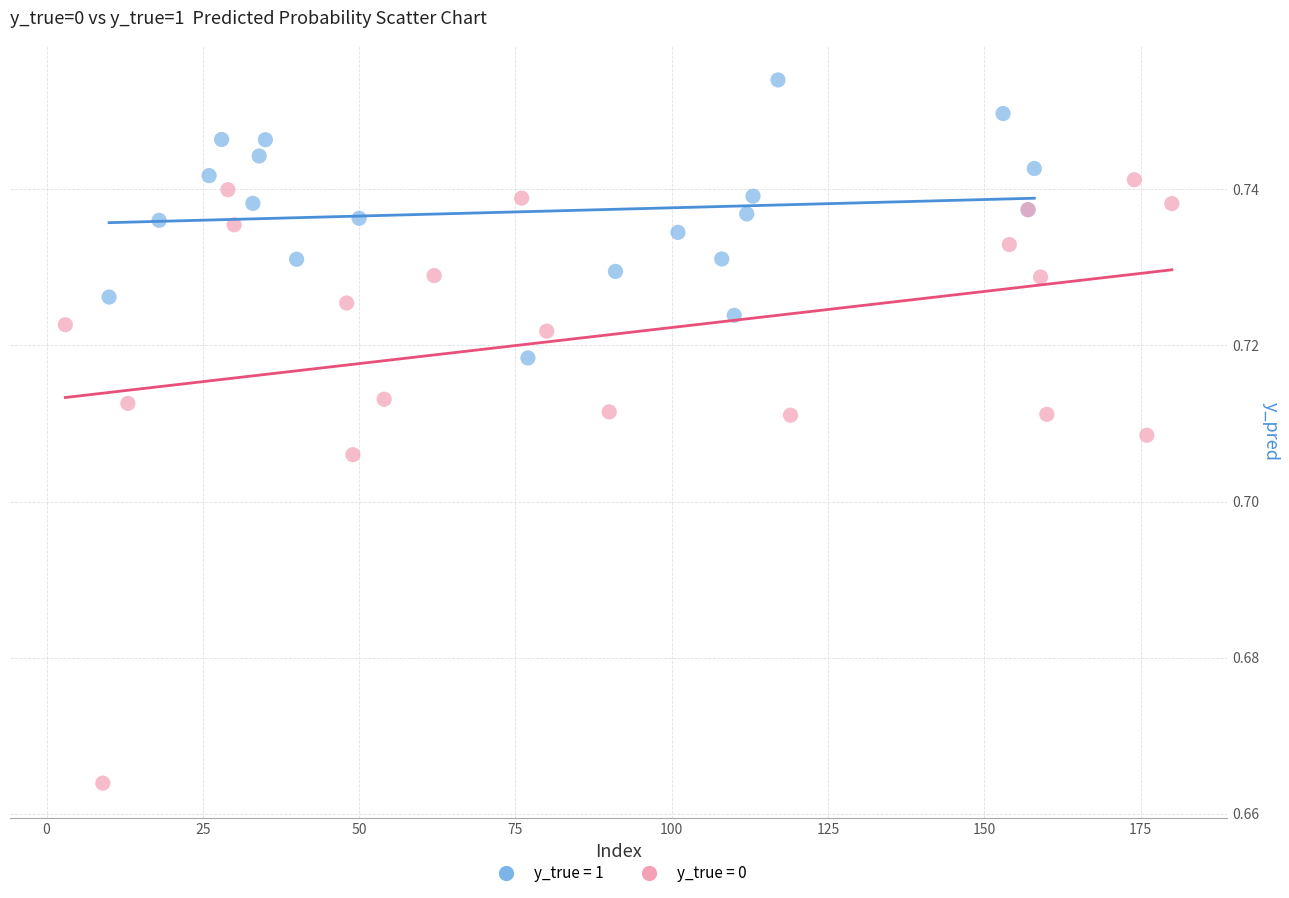

Which series reaches the maximum Y coordinate?

y_true = 1